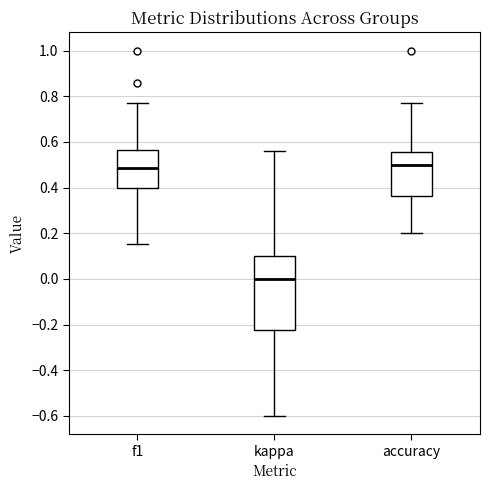

Which box is the tallest, from its lower edge to its upper edge?

kappa